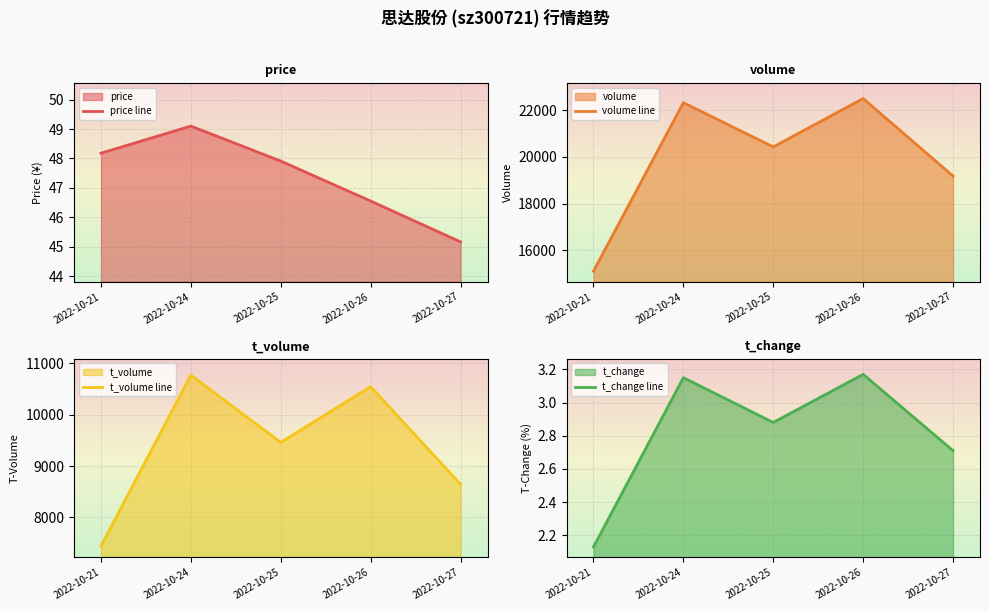

What is the lowest value of the t_volume line series?

7443